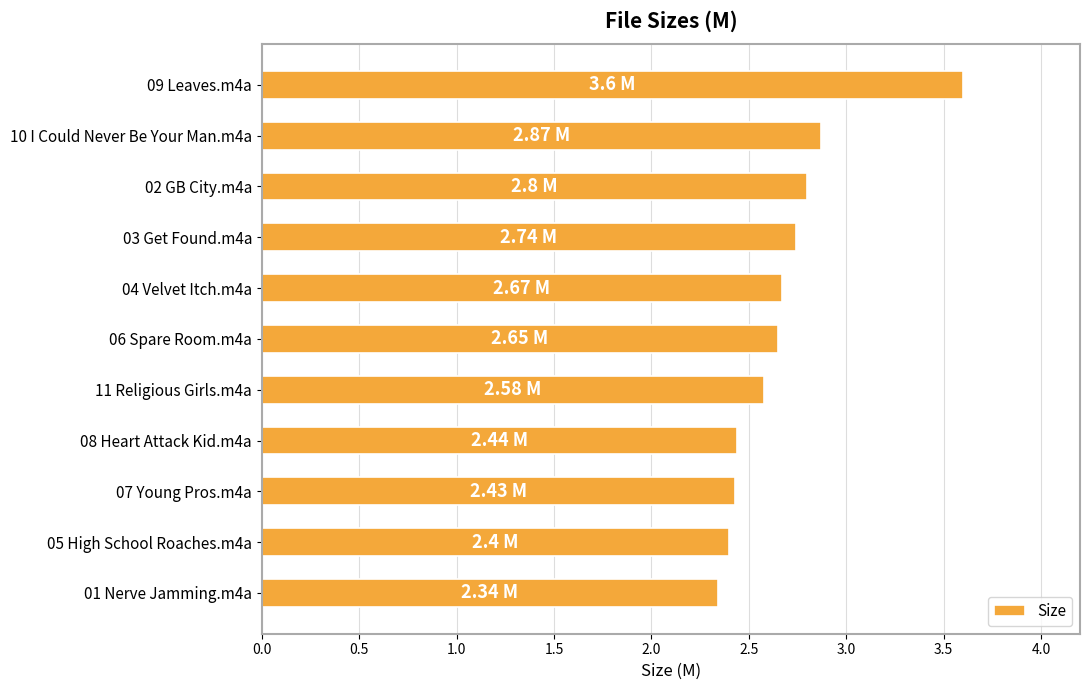

What is the sum of all values?

29.5